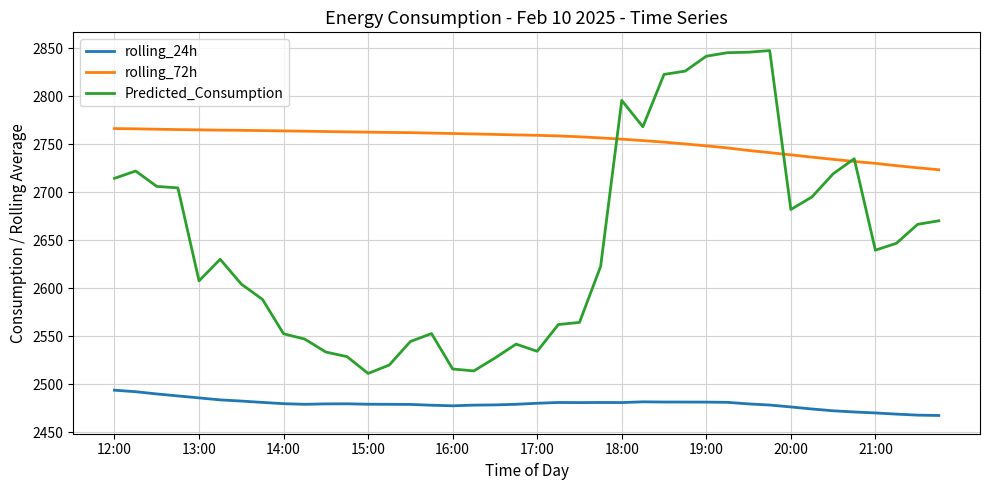

Which series has the widest spread of values?

Predicted_Consumption